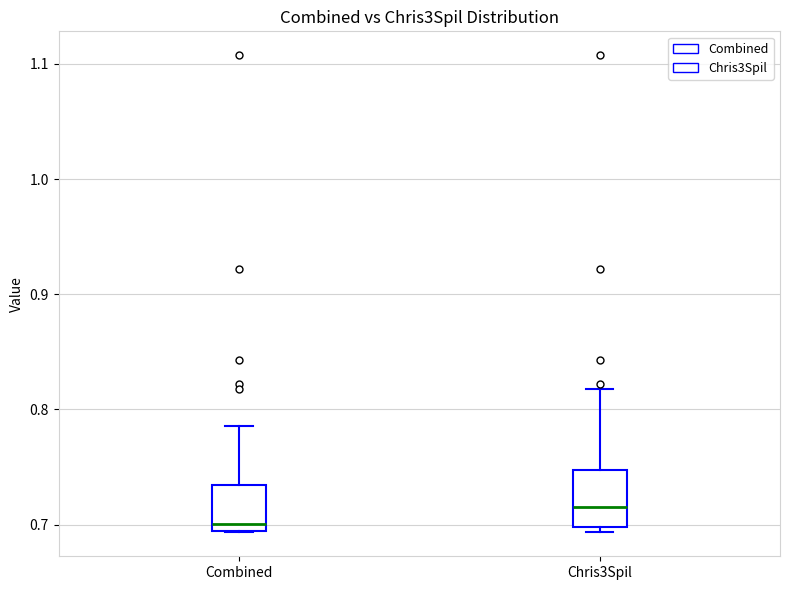

Reading left to right, read every box against the y-axis: the position of its median line, the range the box covers, and the ends of its whiskers. The values are not printed on the chart, so give them approximately, as read against the axis.

Combined: median 0.70, box 0.69 to 0.73, whiskers 0.69 to 0.79
Chris3Spil: median 0.72, box 0.70 to 0.75, whiskers 0.69 to 0.82